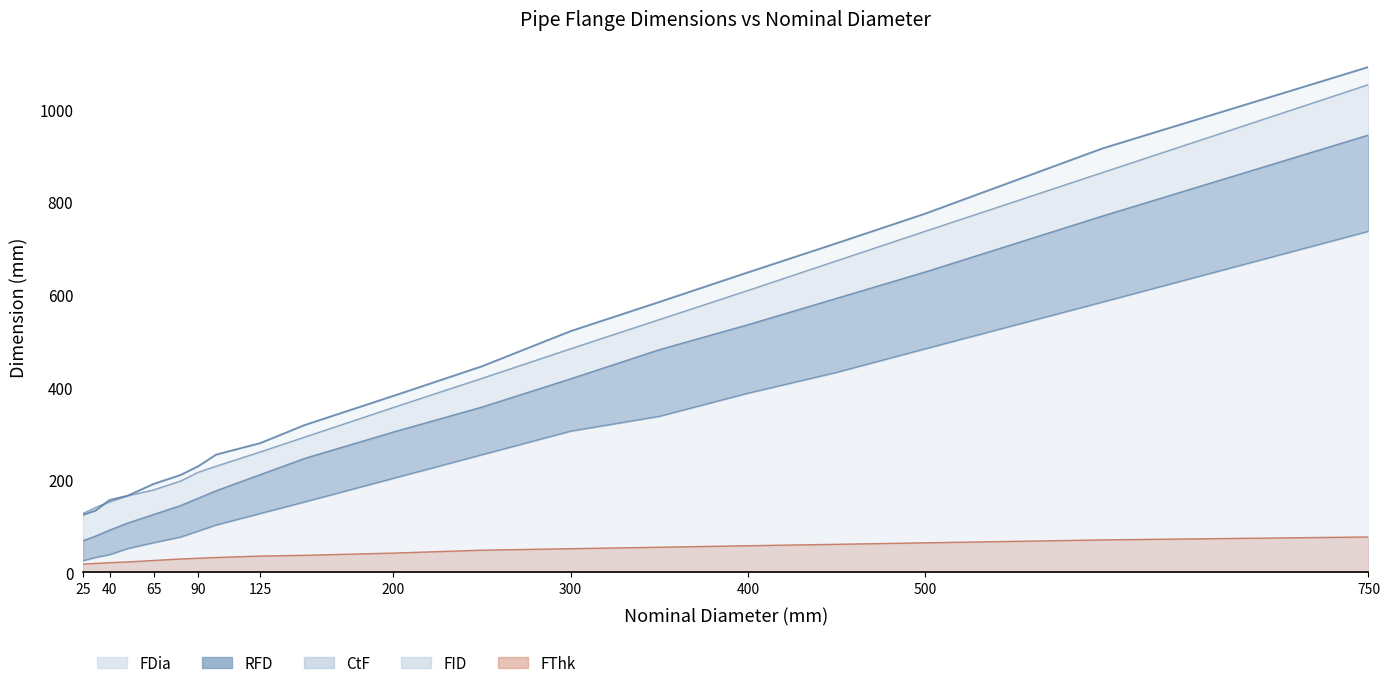

Is the value of FThk at 250 greater than the value of FID at 50?

No